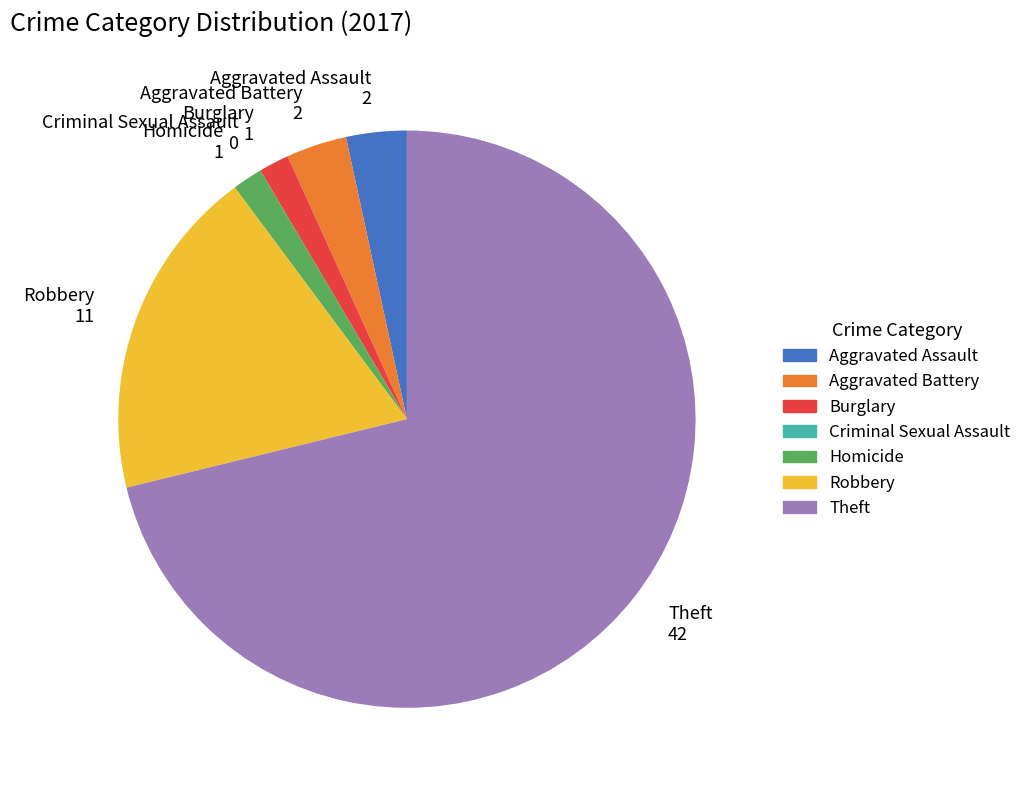

Do Homicide 1 and Burglary 1 together represent more than half of the pie?

No